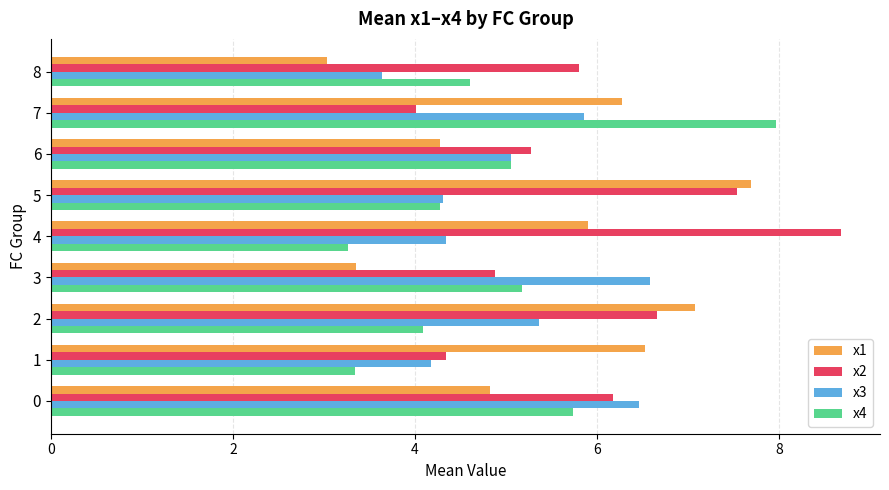

The value of x2 at 6 is 6.9. True or false?

False